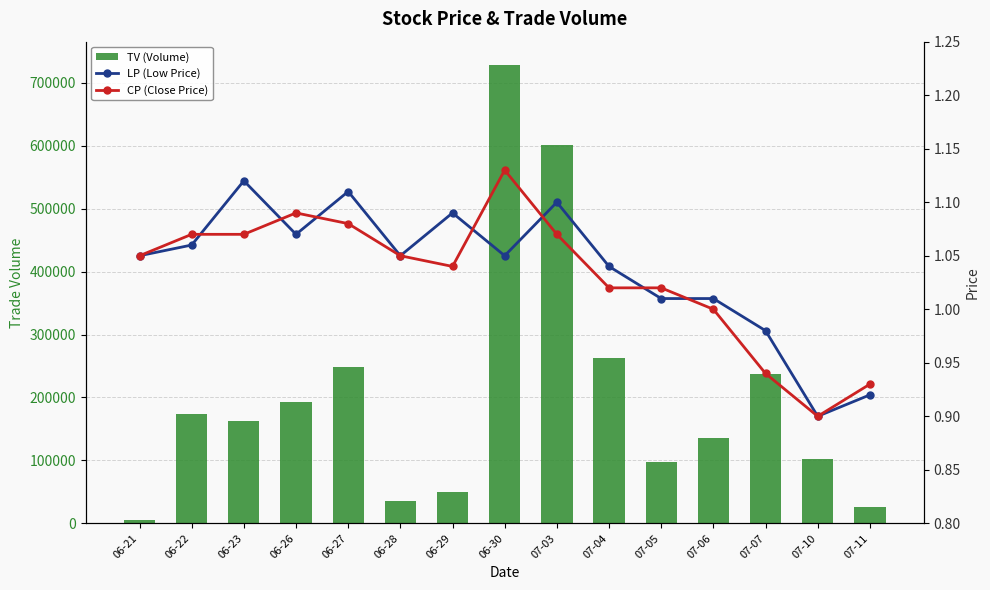

Reading left to right, what are all the values shown in this chart?

TV (Volume): 6000.0	173000.0	162000.0	193000.0	248000.0	35000.0	50000.0	729000.0	601000.0	263000.0	97000.0	135000.0	238000.0	103000.0	26000.0
LP (Low Price): 1.1	1.1	1.1	1.1	1.1	1.1	1.1	1.1	1.1	1.0	1.0	1.0	1.0	0.9	0.9
CP (Close Price): 1.1	1.1	1.1	1.1	1.1	1.1	1.0	1.1	1.1	1.0	1.0	1.0	0.9	0.9	0.9